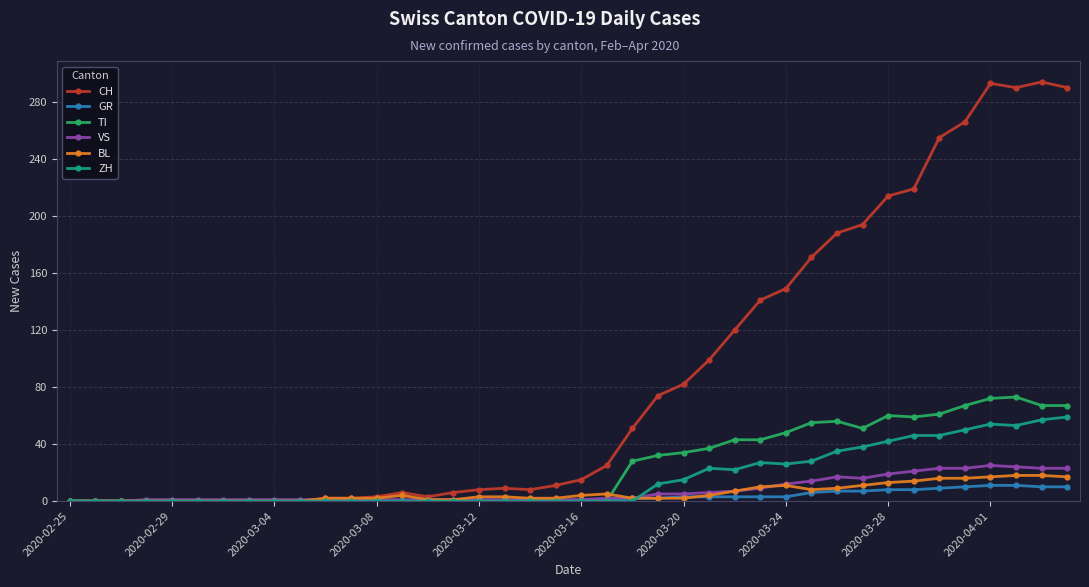

What is the highest value of the GR series?

11